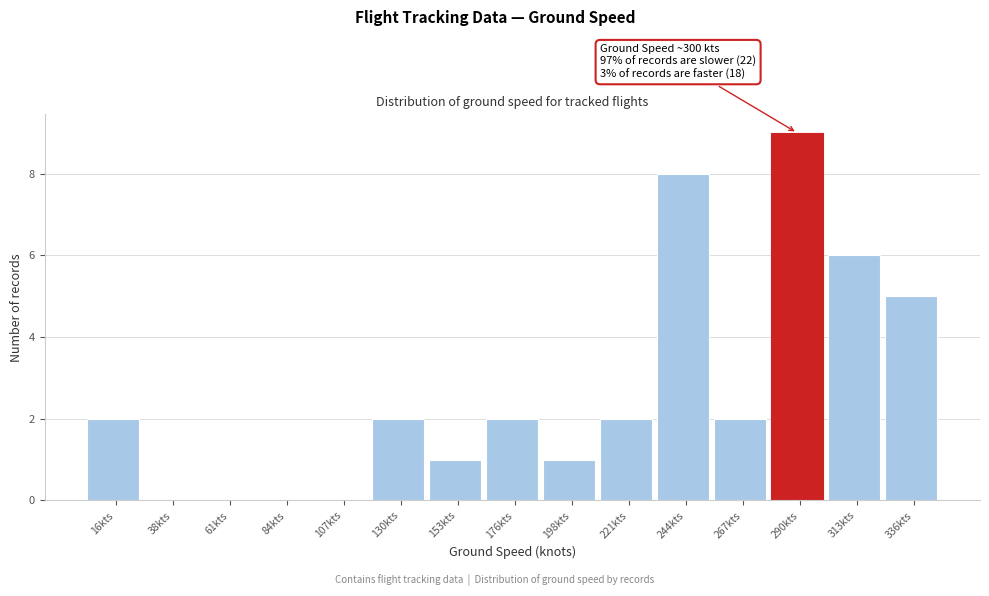

Reading left to right, list all the values displayed in this chart.

16kts=2	38kts=0	61kts=0	84kts=0	107kts=0	130kts=2	153kts=1	176kts=2	198kts=1	221kts=2	244kts=8	267kts=2	290kts=9	313kts=6	336kts=5